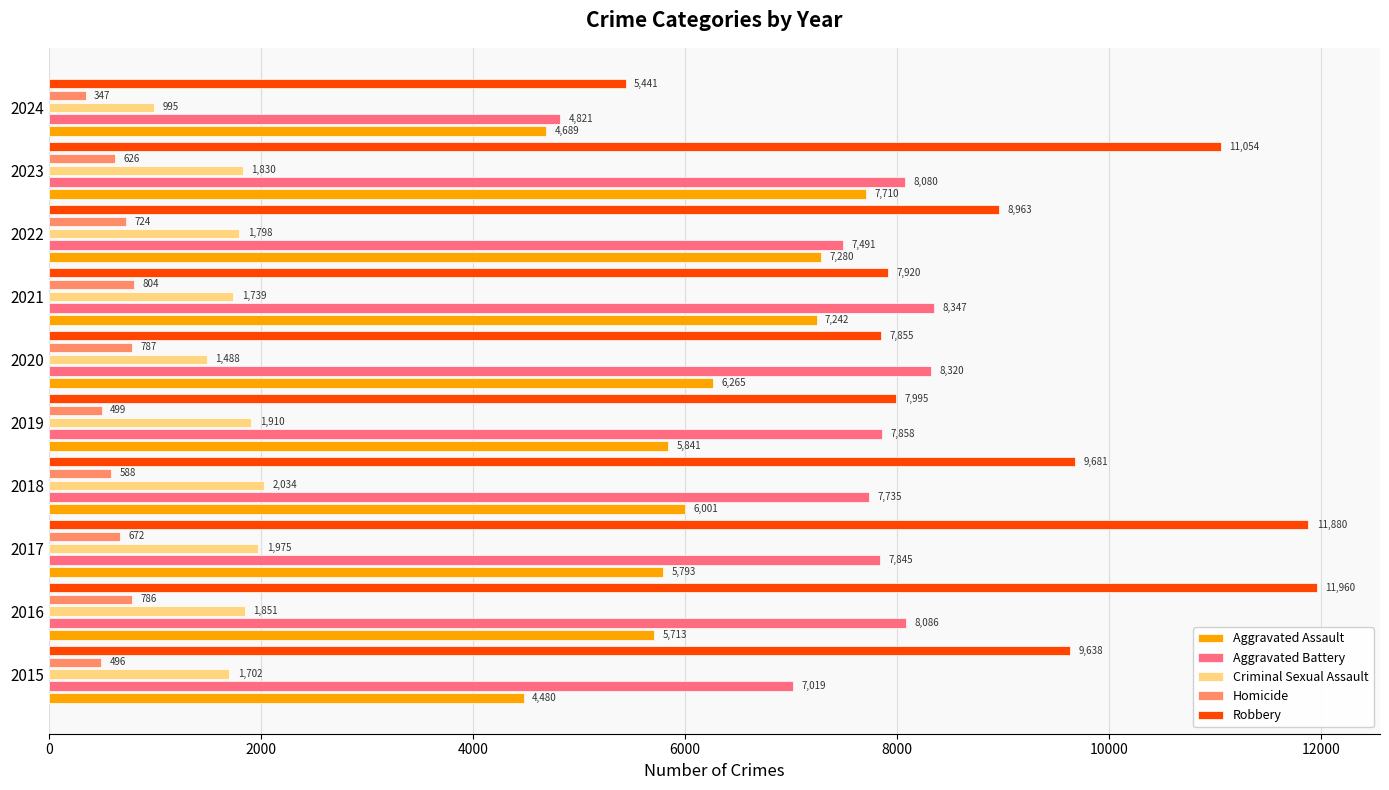

Which series changed the most between 2016 and 2023?

Aggravated Assault